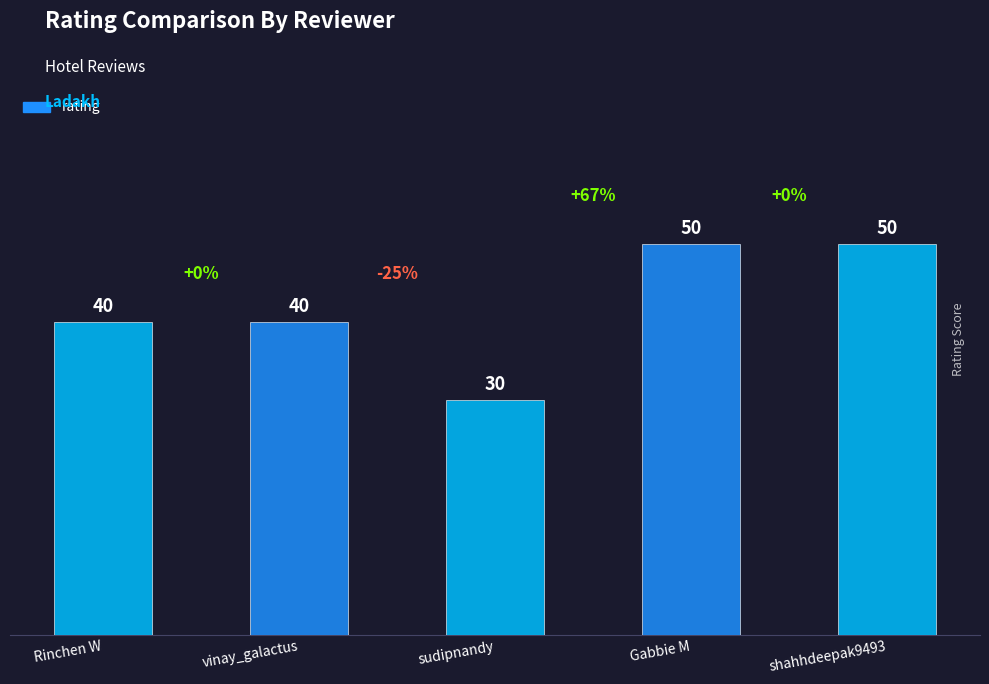

Read the value at vinay_galactus, to the nearest 5.

40